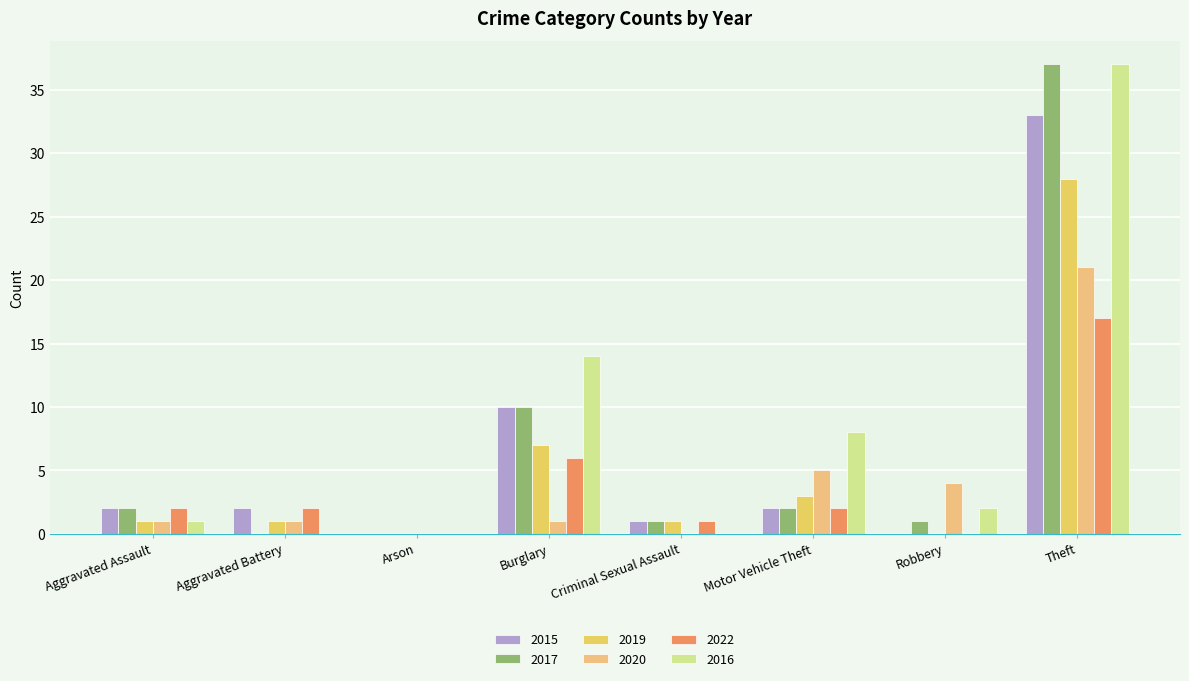

Does the chart contain stacked bars?

No